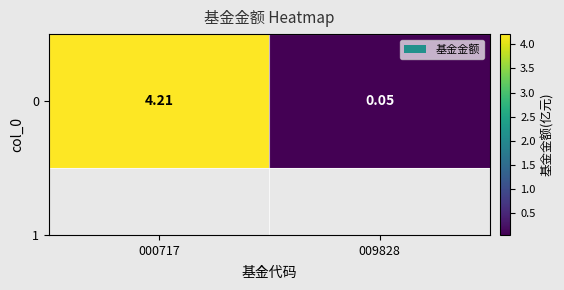

The value at 000717 is 4.2. True or false?

True